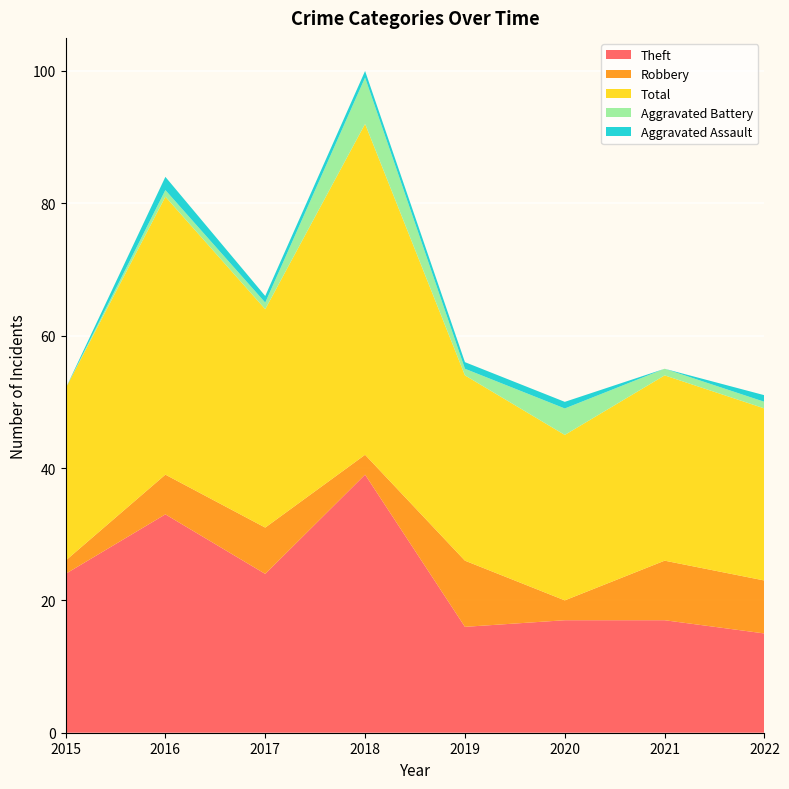

Reading left to right, transcribe all the data shown in this chart.

Theft: 2015=24	2016=33	2017=24	2018=39	2019=16	2020=17	2021=17	2022=15
Robbery: 2015=2	2016=6	2017=7	2018=3	2019=10	2020=3	2021=9	2022=8
Total: 2015=26	2016=42	2017=33	2018=50	2019=28	2020=25	2021=28	2022=26
Aggravated Battery: 2015=0	2016=1	2017=1	2018=7	2019=1	2020=4	2021=1	2022=1
Aggravated Assault: 2015=0	2016=2	2017=1	2018=1	2019=1	2020=1	2021=0	2022=1